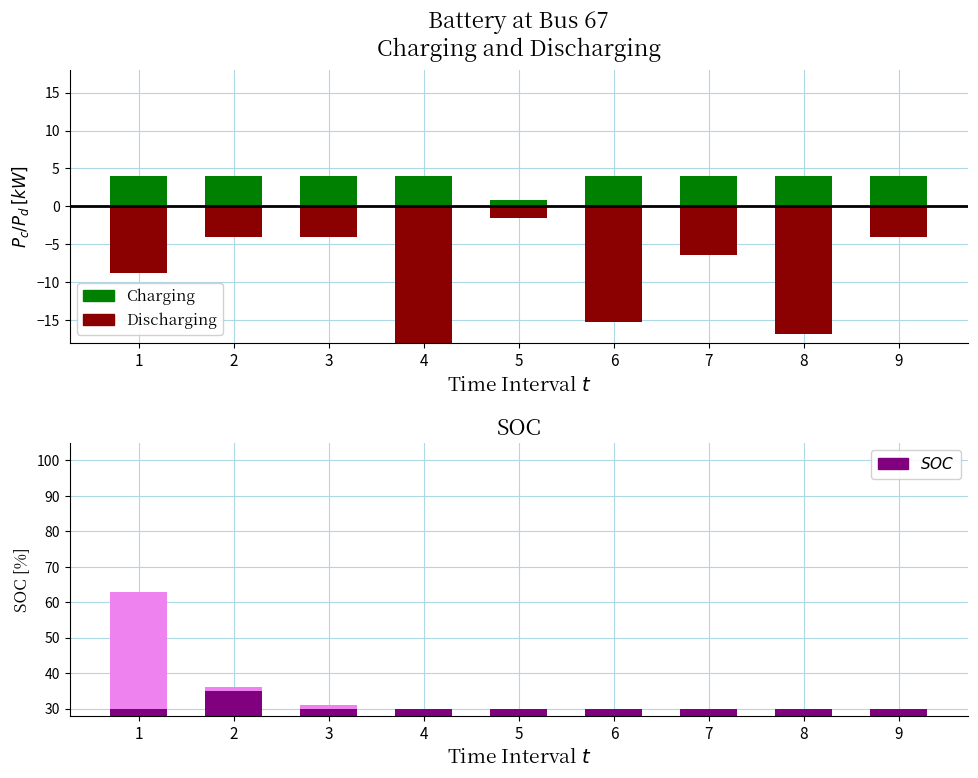

At 9, list the series in order from smallest to largest.

Discharging, Charging, SOC